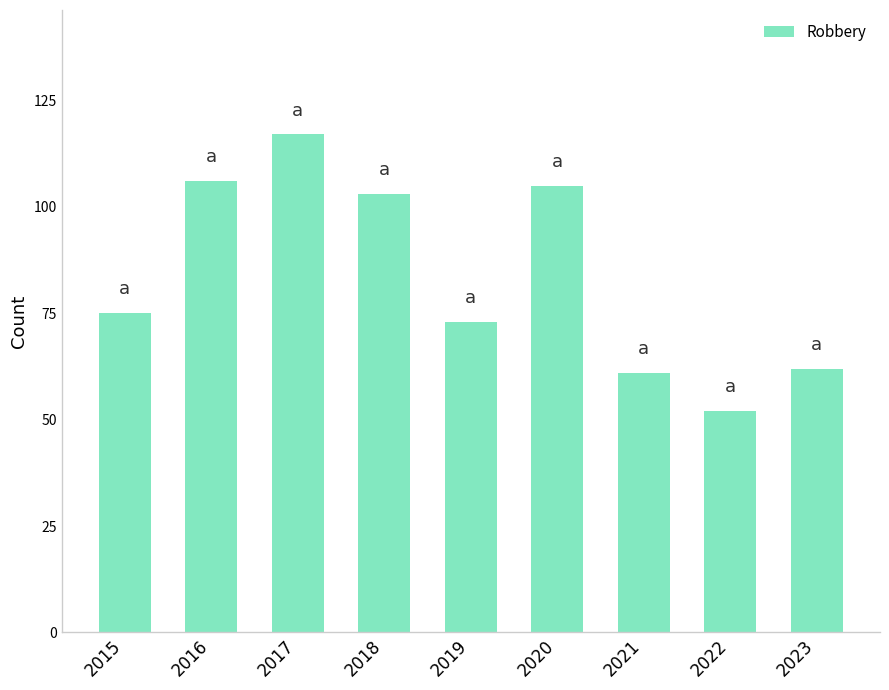

Reading left to right, list all the values displayed in this chart.

2015=75	2016=106	2017=117	2018=103	2019=73	2020=105	2021=61	2022=52	2023=62